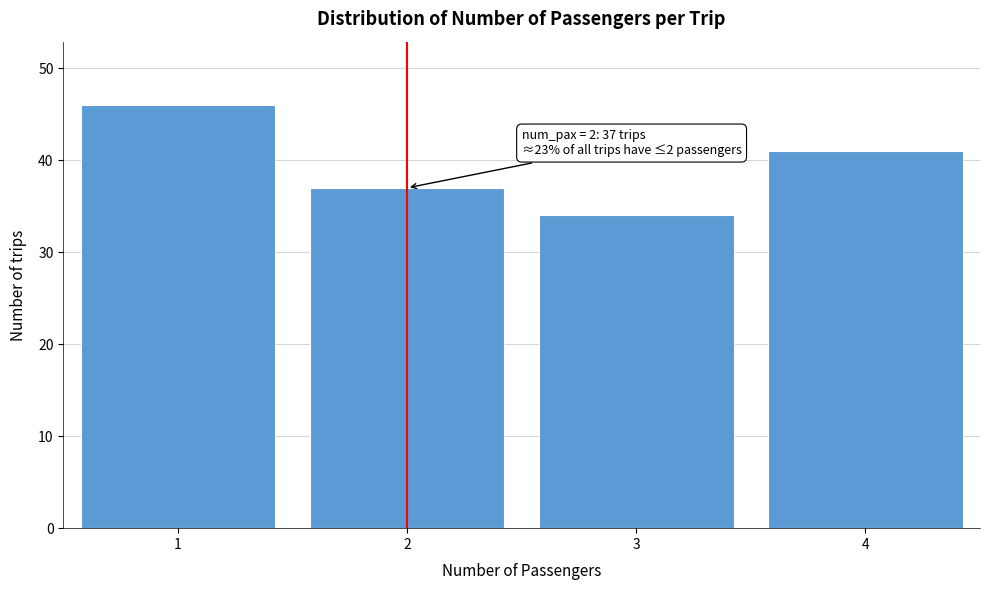

Reading left to right, transcribe all the data shown in this chart.

1=46	2=37	3=34	4=41